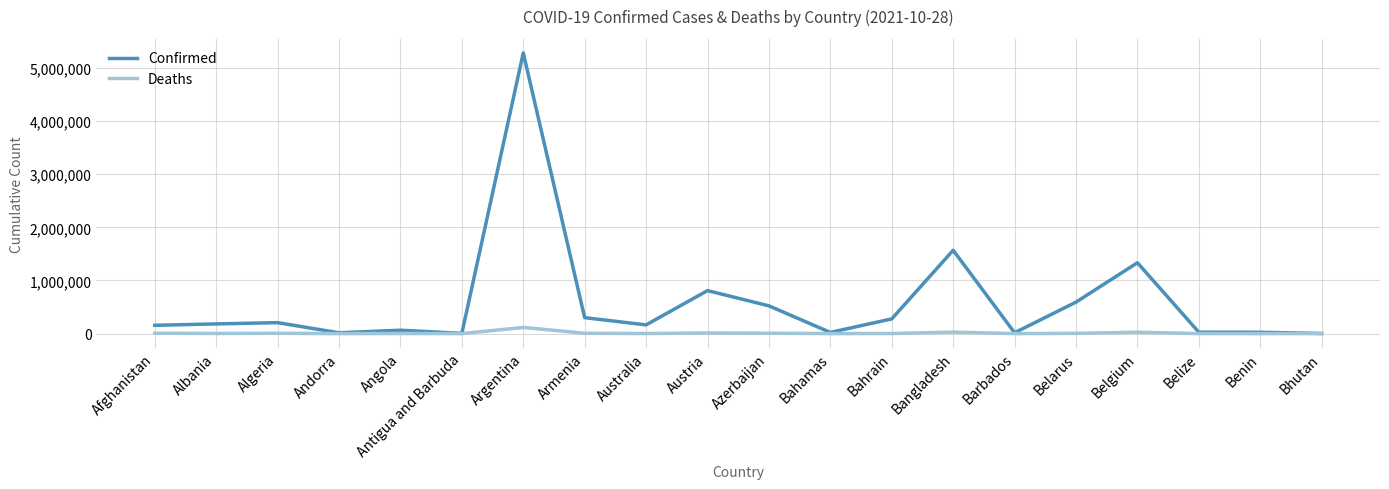

At which label is Confirmed closest to 2642810?

Bangladesh